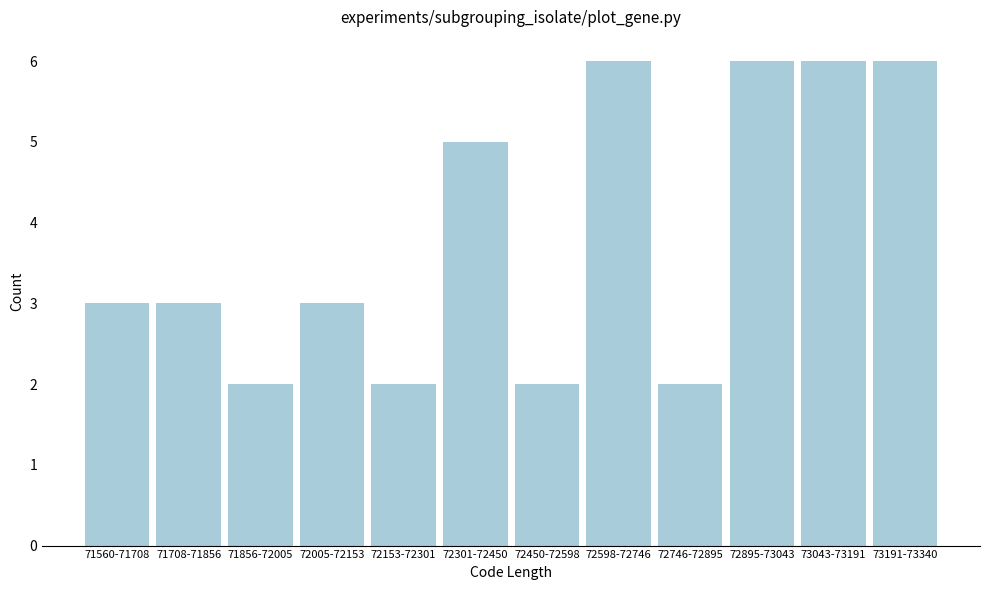

Reading right to left, extract all data points from this chart.

73191-73340=6	73043-73191=6	72895-73043=6	72746-72895=2	72598-72746=6	72450-72598=2	72301-72450=5	72153-72301=2	72005-72153=3	71856-72005=2	71708-71856=3	71560-71708=3